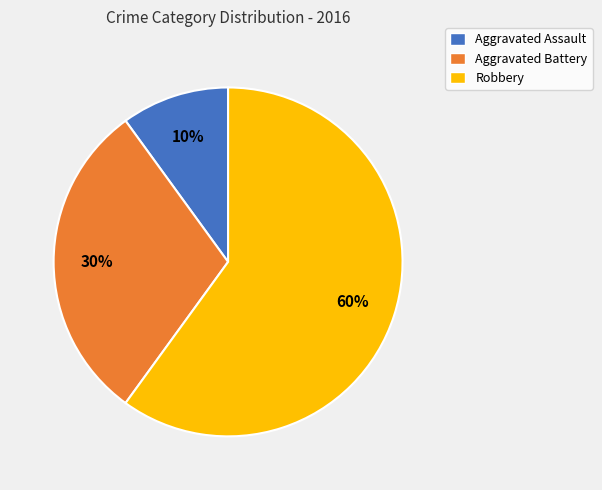

Do Robbery and Aggravated Assault together represent more than half of the pie?

Yes